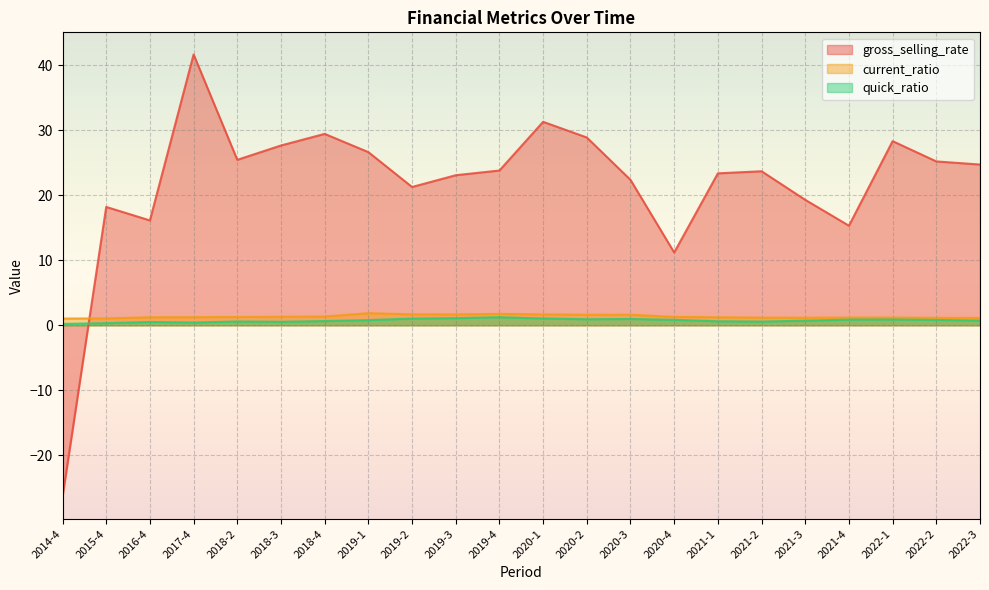

How many negative values does the gross_selling_rate series have?

1